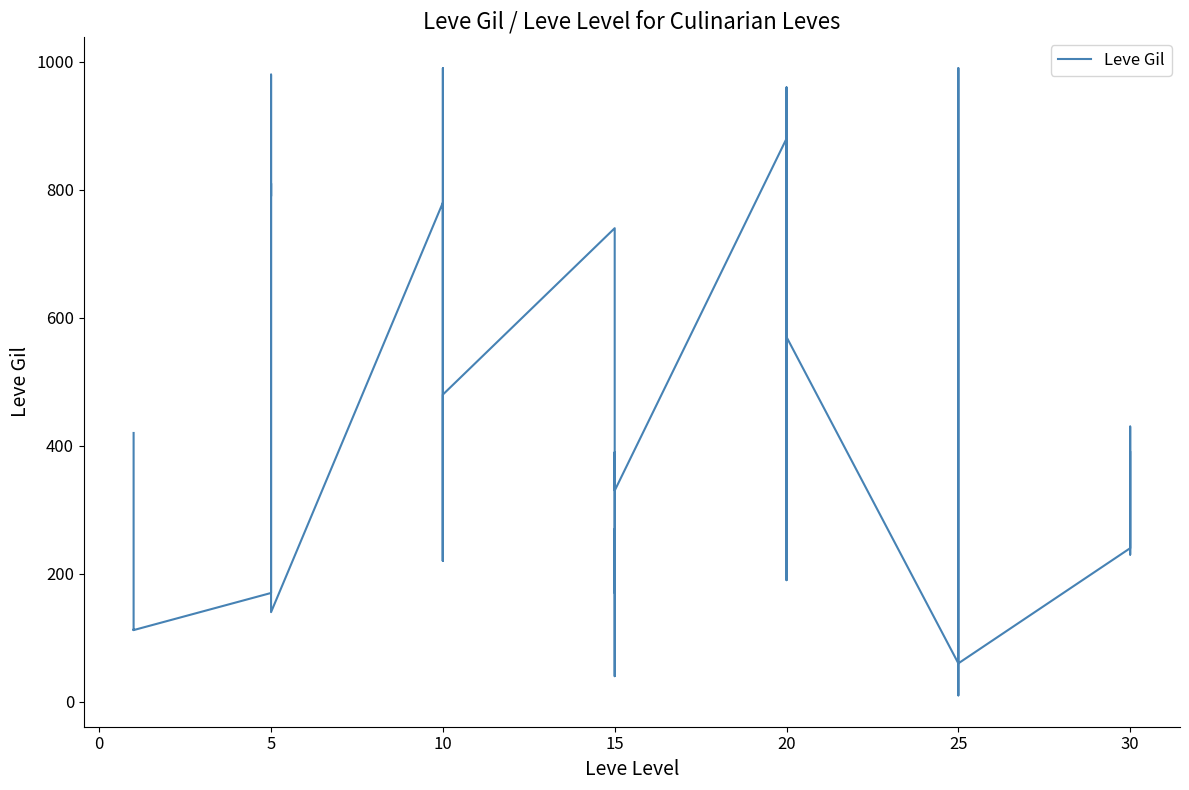

What is the difference between the maximum and minimum values?

980